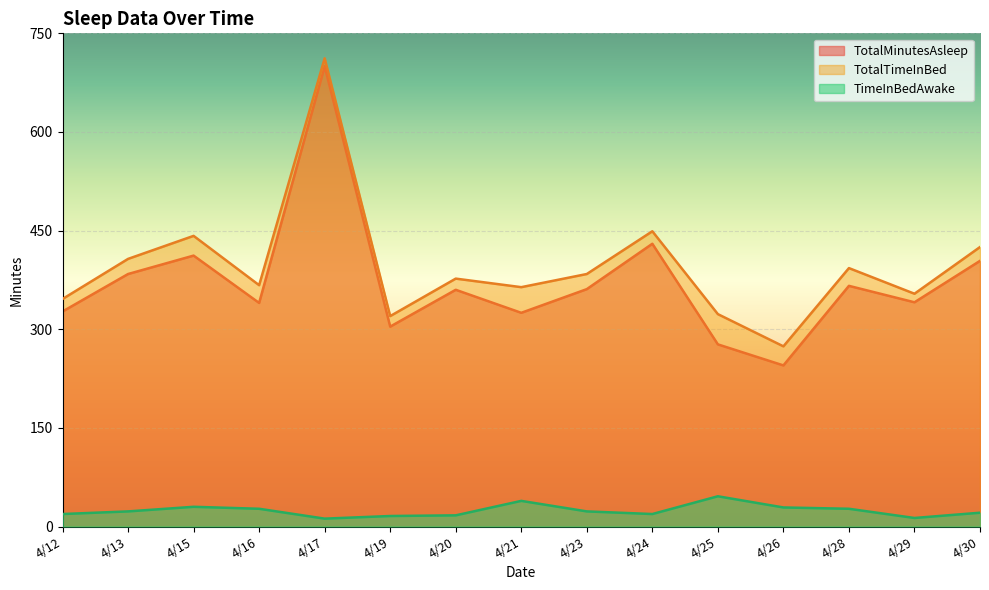

Which series has the largest total across all categories?

TotalTimeInBed